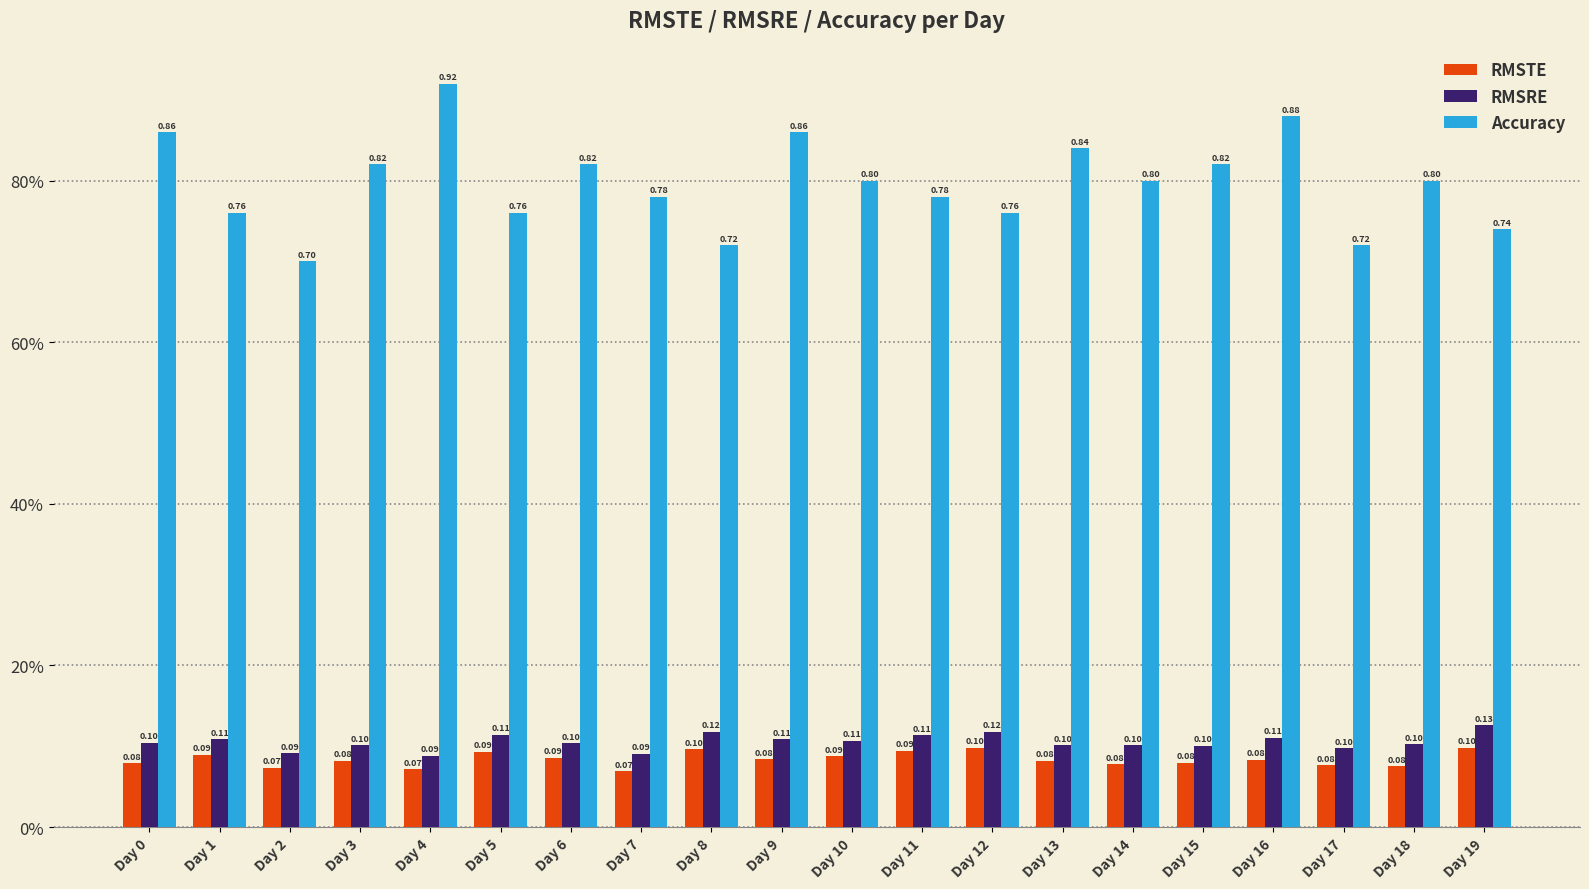

Reading left to right, list all the values displayed in this chart.

RMSTE: 0.1	0.1	0.1	0.1	0.1	0.1	0.1	0.1	0.1	0.1	0.1	0.1	0.1	0.1	0.1	0.1	0.1	0.1	0.1	0.1
RMSRE: 0.1	0.1	0.1	0.1	0.1	0.1	0.1	0.1	0.1	0.1	0.1	0.1	0.1	0.1	0.1	0.1	0.1	0.1	0.1	0.1
Accuracy: 0.9	0.8	0.7	0.8	0.9	0.8	0.8	0.8	0.7	0.9	0.8	0.8	0.8	0.8	0.8	0.8	0.9	0.7	0.8	0.7